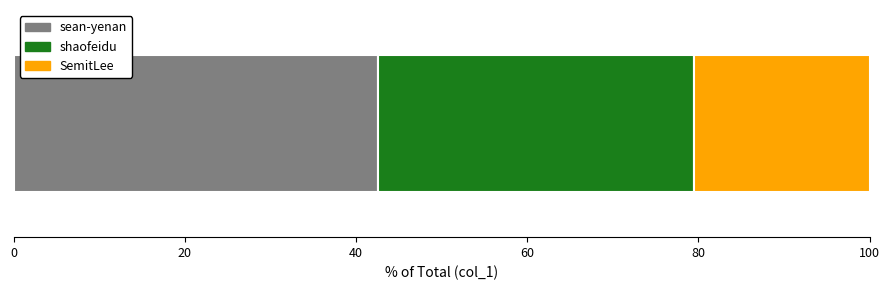

What is the maximum value for sean-yenan?

42.6